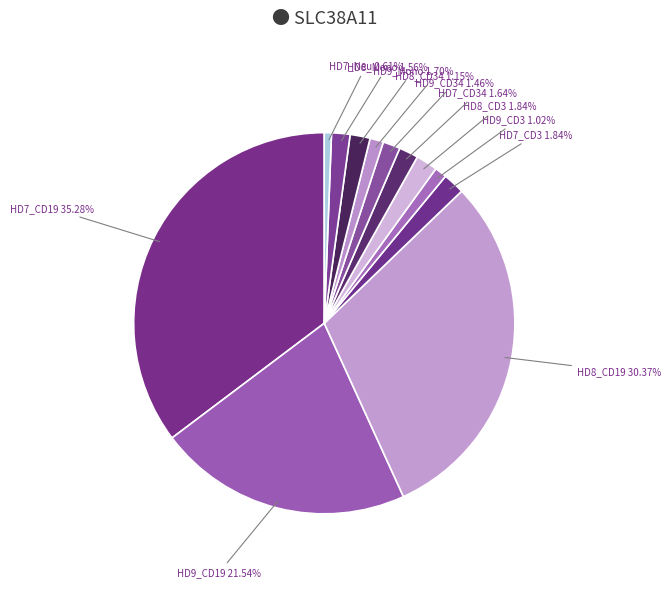

How many segments does this pie chart have?

12